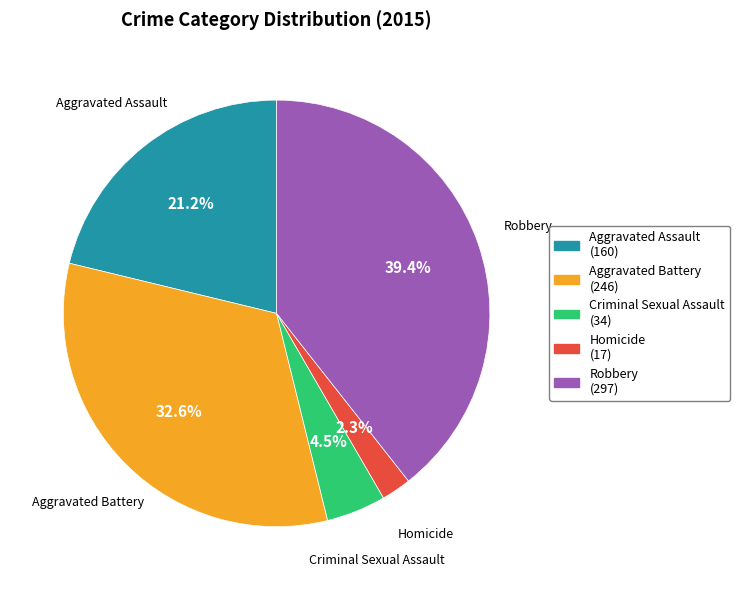

How much of the chart is everything except Robbery?

60.6%